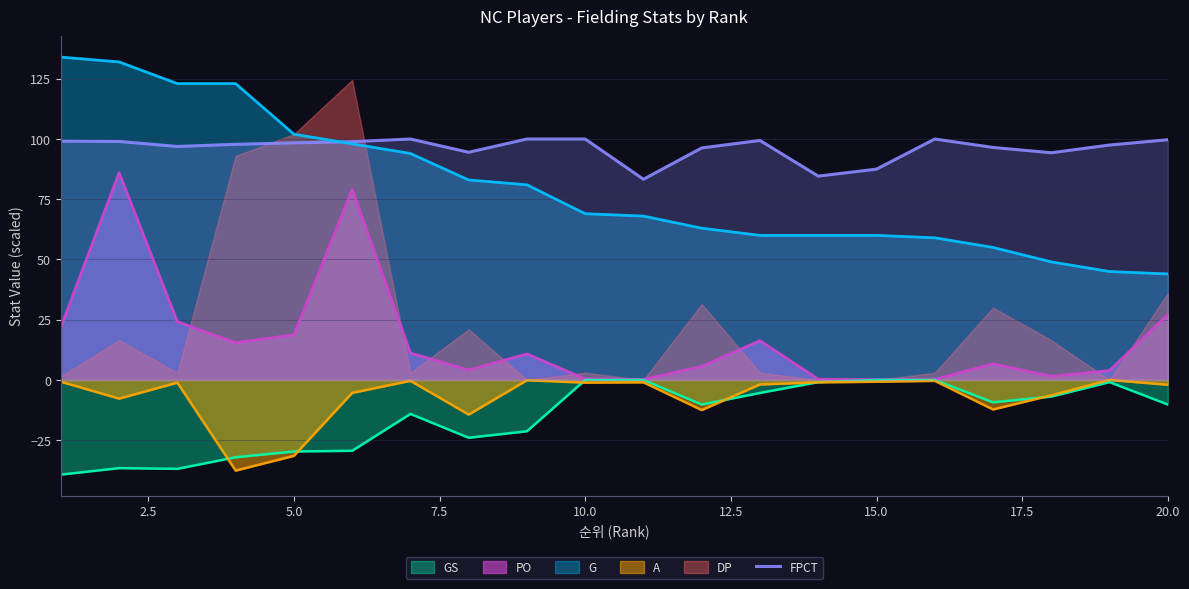

True or false: A and GS intersect in this chart.

True